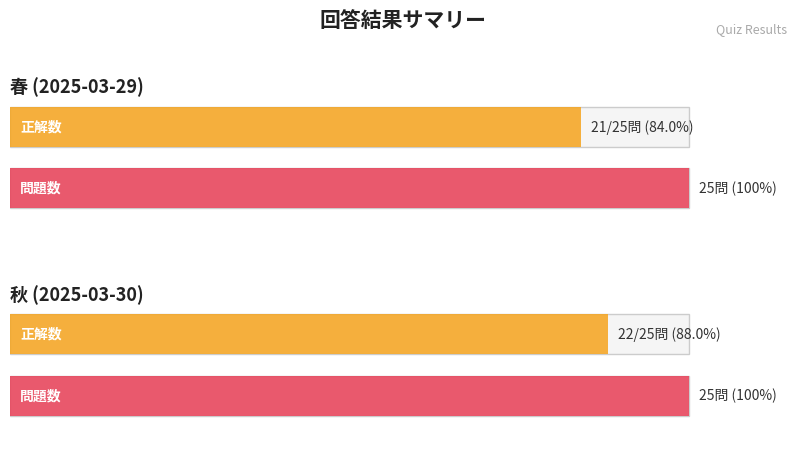

What is the value of the 正解数 bar at the 1st from the left?

21